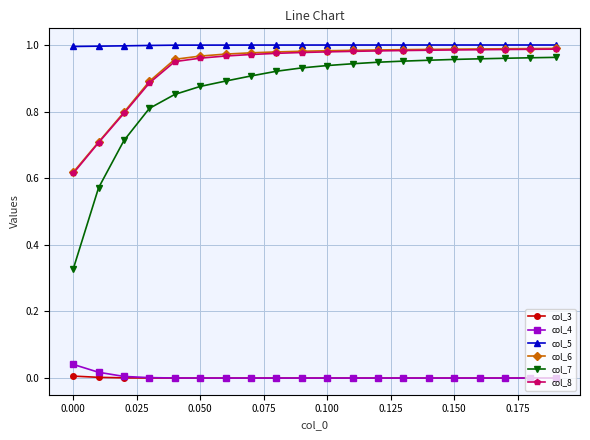

What is the sum of all col_7 values?

17.3